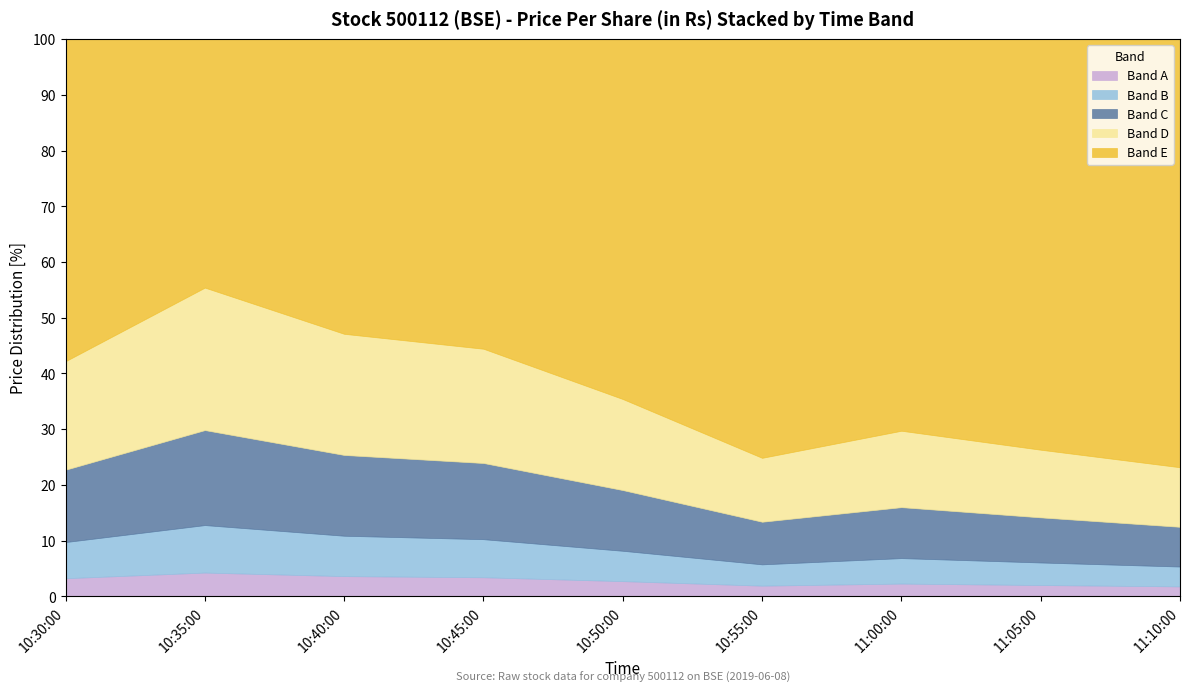

Rank the categories by value from lowest to highest.

11:10:00, 10:55:00, 11:05:00, 11:00:00, 10:50:00, 10:30:00, 10:45:00, 10:40:00, 10:35:00